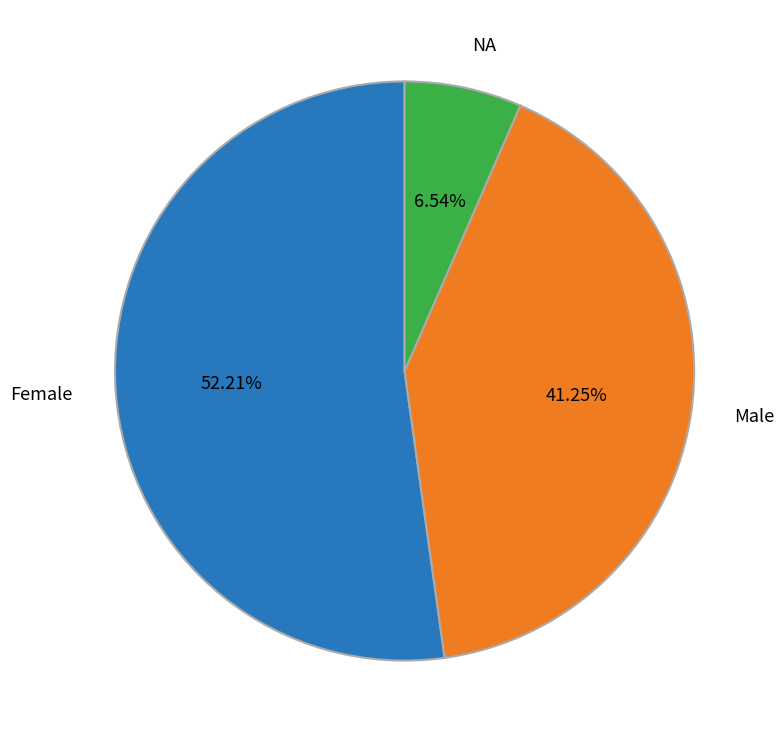

Which slice is the smallest?

NA